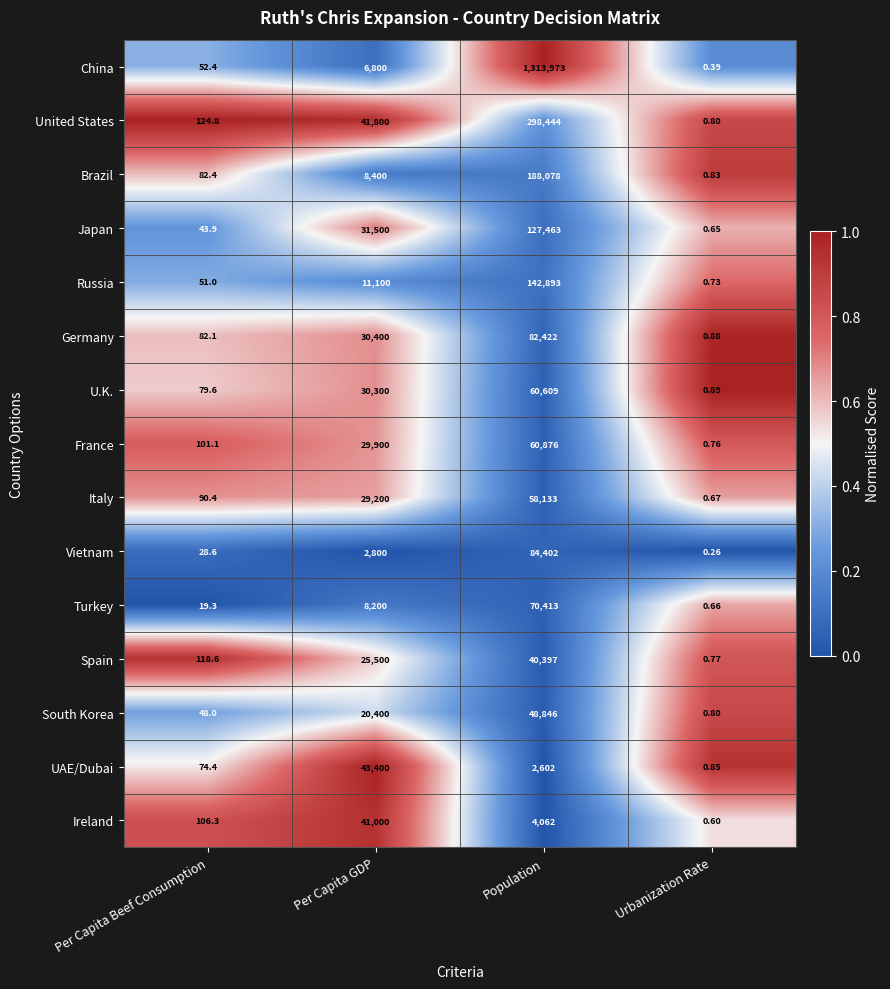

Which label corresponds to the largest value in the chart?

Population